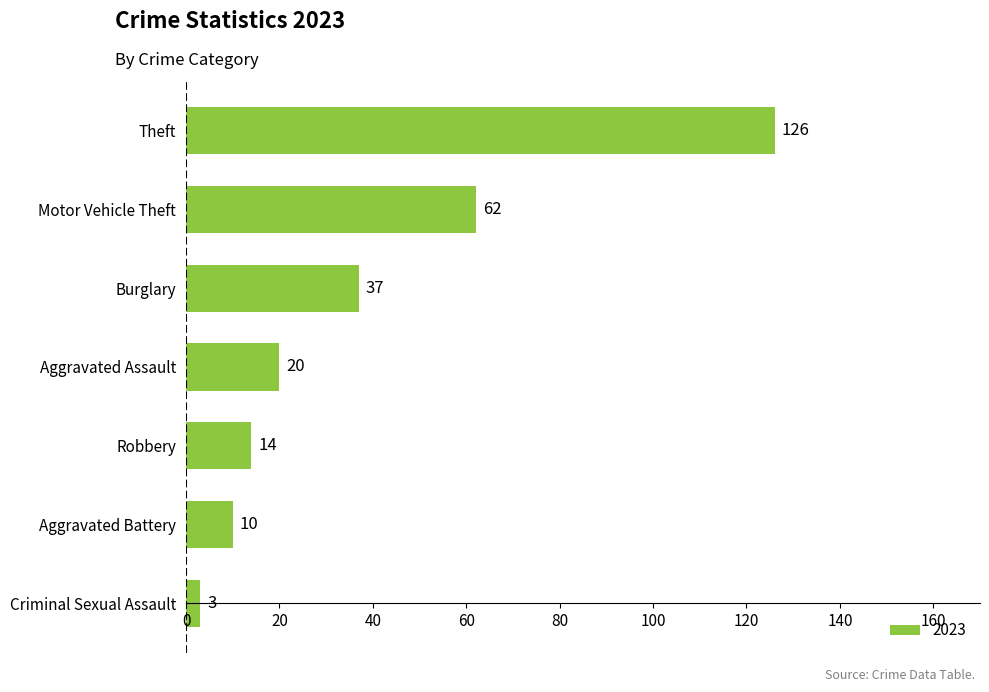

What is the difference between the values at Aggravated Battery and Theft?

116